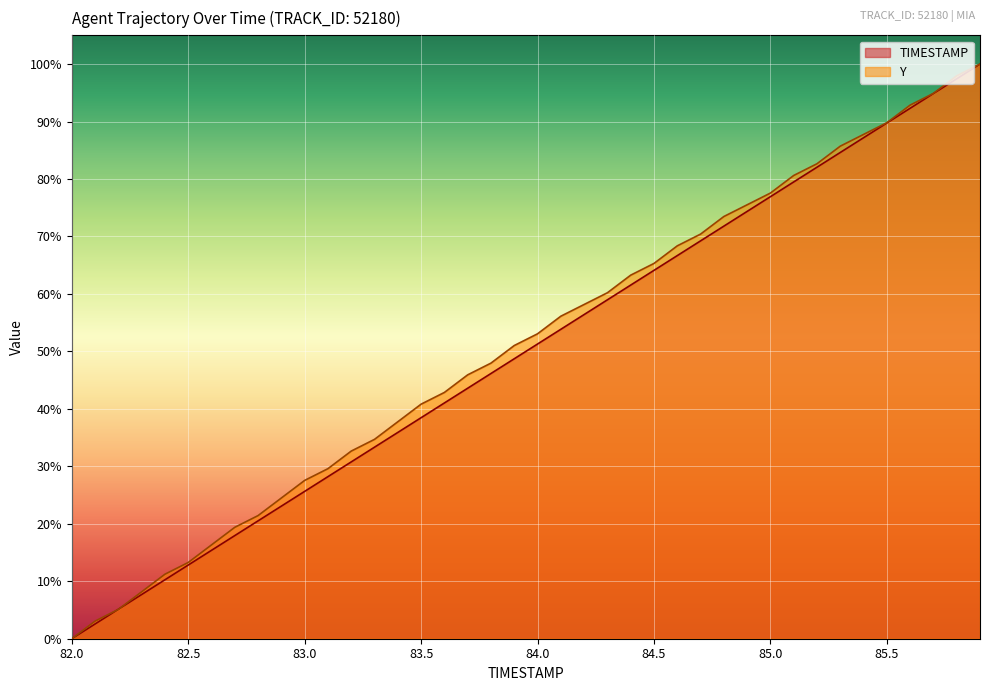

Which series has the largest range (max minus min)?

TIMESTAMP